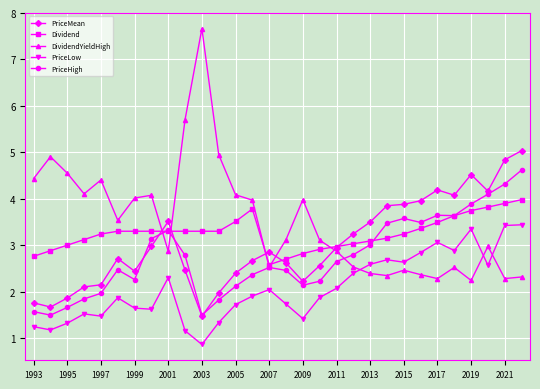

Is this an area chart (filled region under the line)?

No